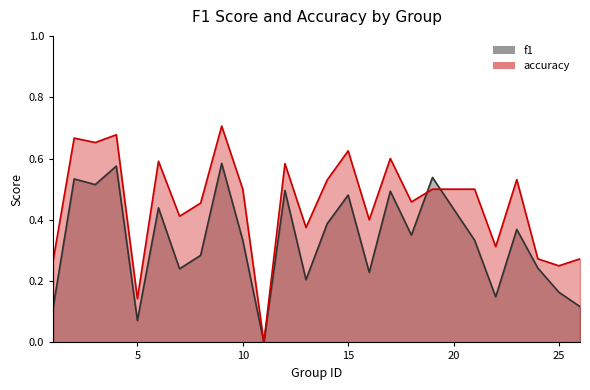

What is the maximum value for f1?

0.6